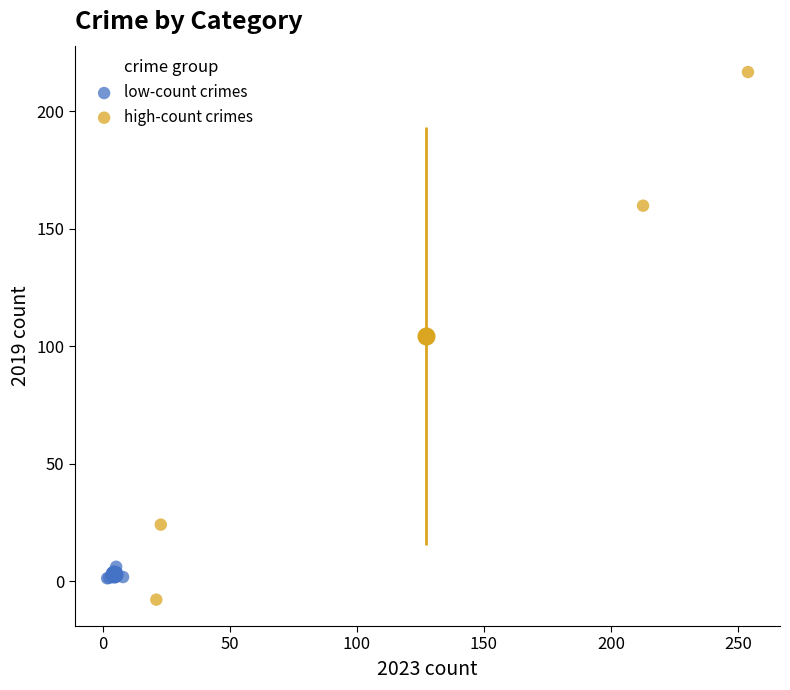

What are all the series names shown in the legend?

low-count crimes, high-count crimes